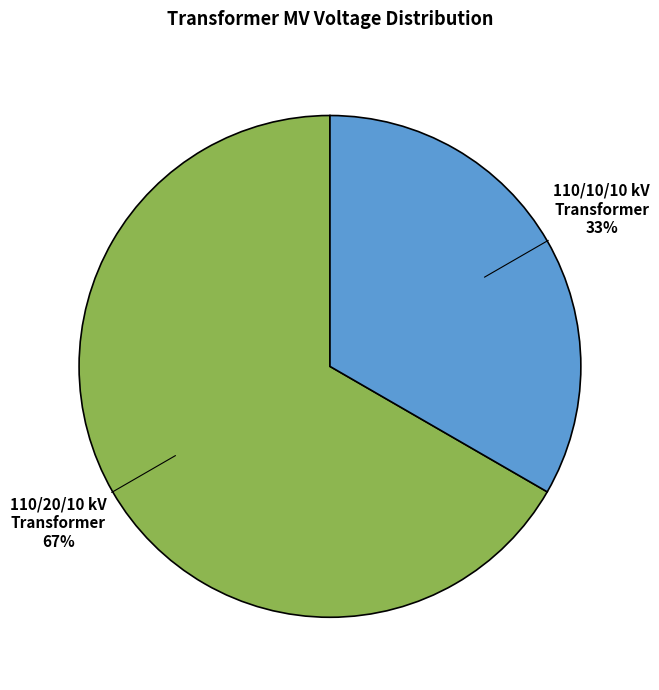

To the nearest percent, what is the average slice percentage?

50%